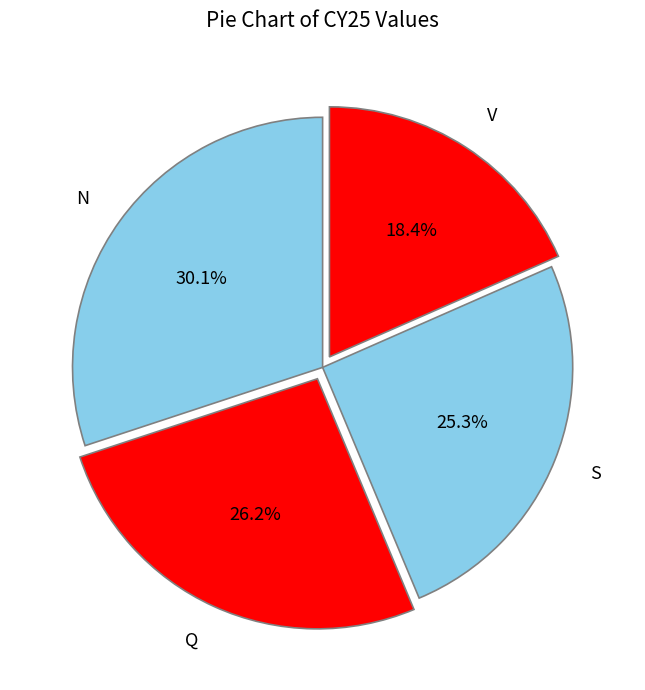

Does any single category account for the majority?

No